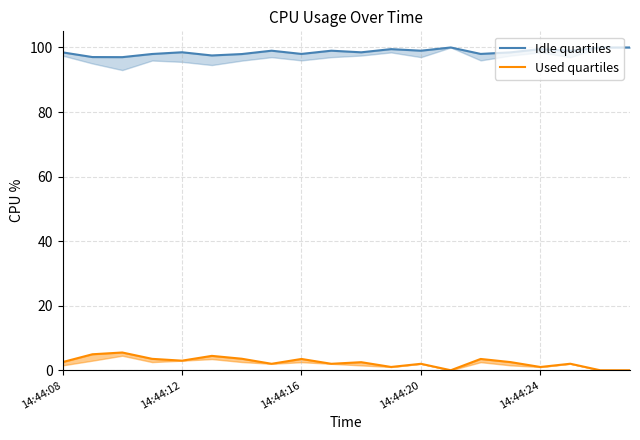

What position from the left is 14:44:12?

2